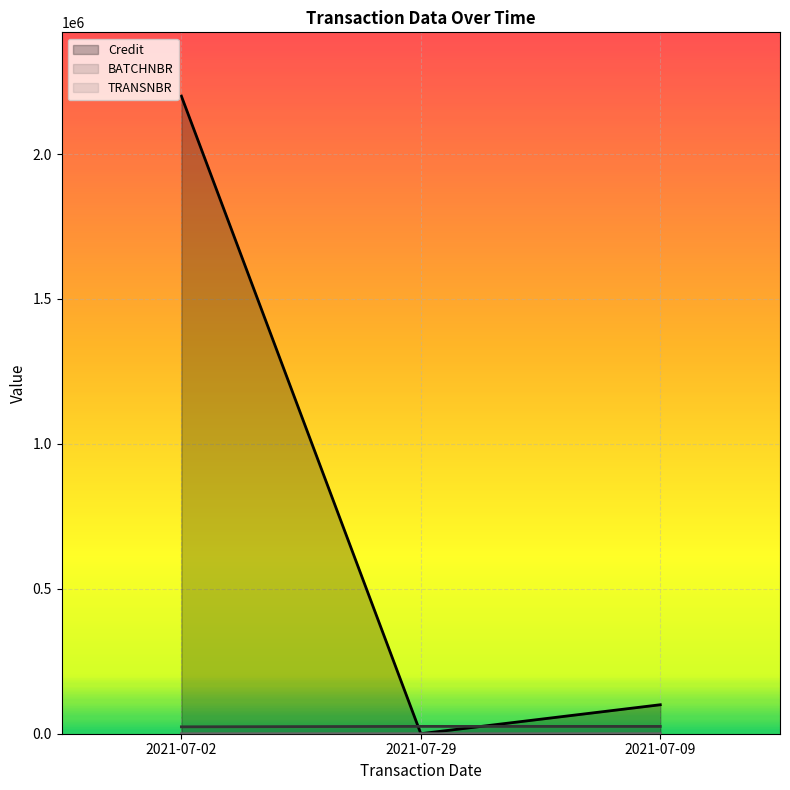

What is the total value across all series at 2021-07-09?

125207